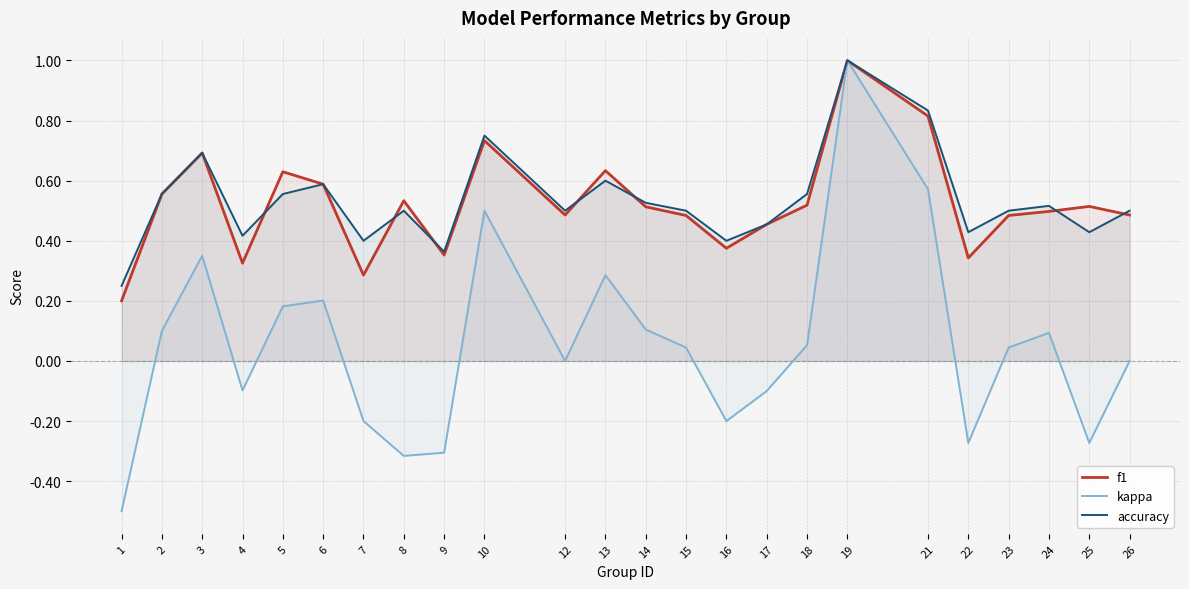

How many data points in kappa are above 0?

13